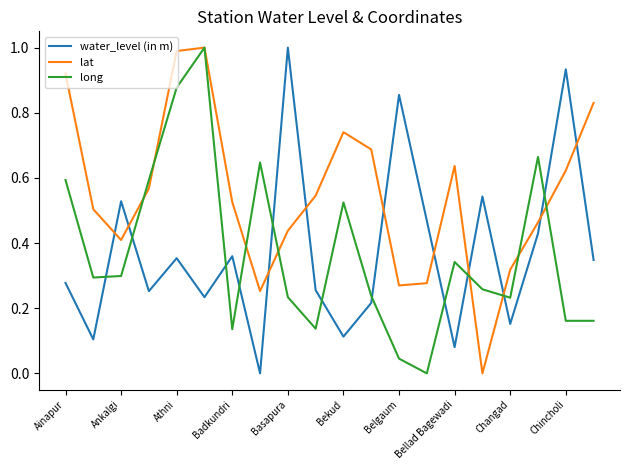

What is the maximum value shown in the chart?

1.0